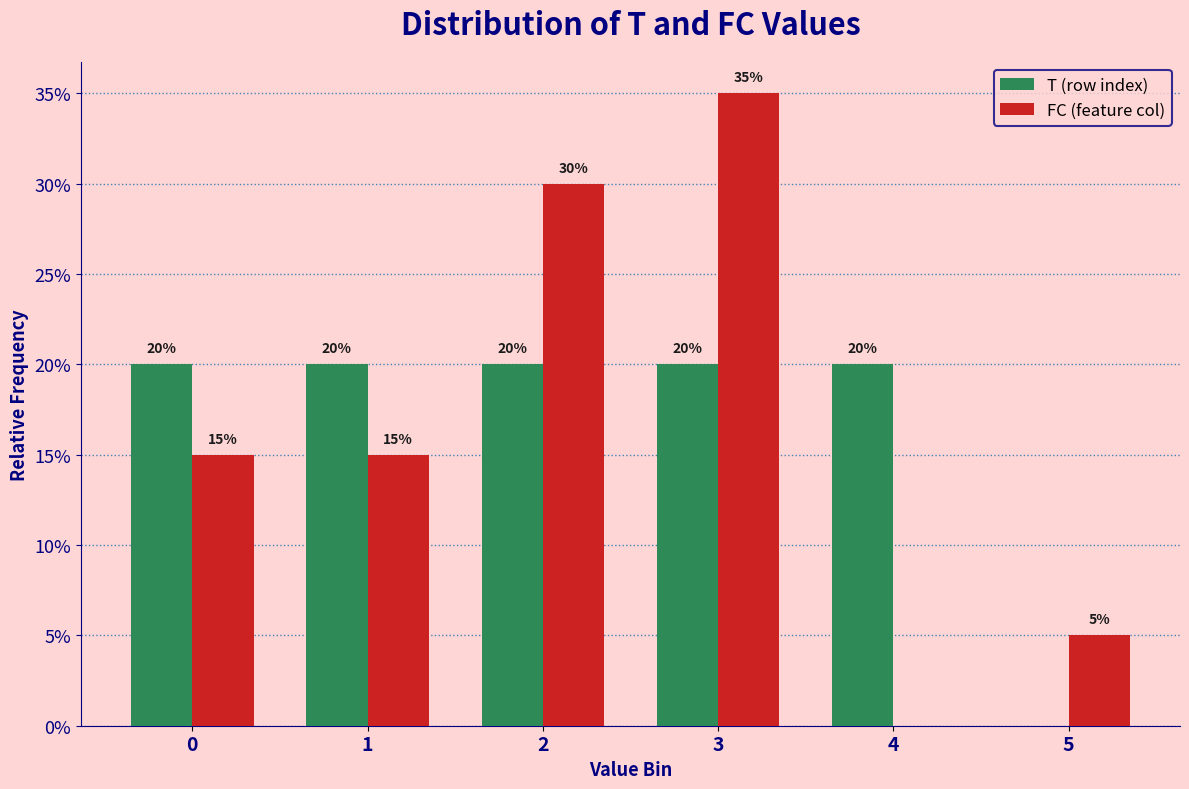

What are all the series names shown in the legend?

T (row index), FC (feature col)